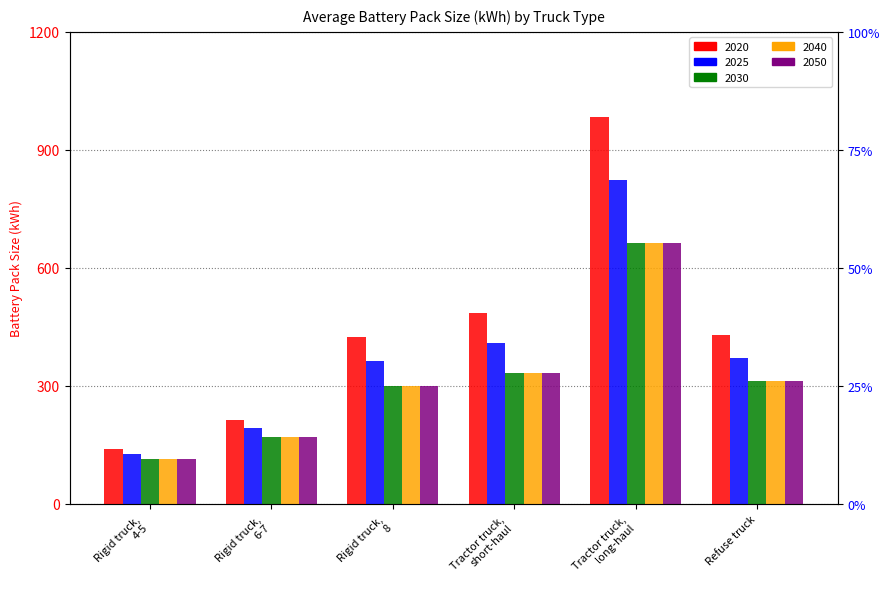

Reading left to right, what are all the values shown in this chart?

2020: Rigid truck, 4-5=140.5	Rigid truck, 6-7=213.5	Rigid truck, 8=425.0	Tractor truck, short-haul=485.5	Tractor truck, long-haul=984.2	Refuse truck=428.2
2025: Rigid truck, 4-5=126.8	Rigid truck, 6-7=192.2	Rigid truck, 8=362.5	Tractor truck, short-haul=409.2	Tractor truck, long-haul=823.6	Refuse truck=370.1
2030: Rigid truck, 4-5=113.0	Rigid truck, 6-7=171.0	Rigid truck, 8=300.0	Tractor truck, short-haul=333.0	Tractor truck, long-haul=663.0	Refuse truck=312.0
2040: Rigid truck, 4-5=113.0	Rigid truck, 6-7=171.0	Rigid truck, 8=300.0	Tractor truck, short-haul=333.0	Tractor truck, long-haul=663.0	Refuse truck=312.0
2050: Rigid truck, 4-5=113.0	Rigid truck, 6-7=171.0	Rigid truck, 8=300.0	Tractor truck, short-haul=333.0	Tractor truck, long-haul=663.0	Refuse truck=312.0